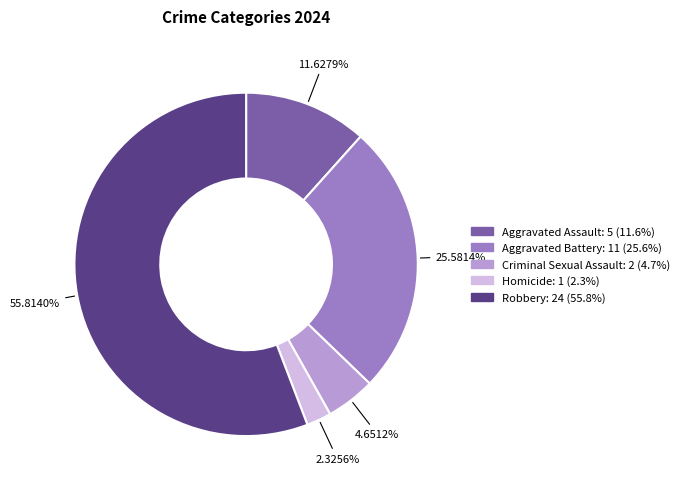

Combined, do Criminal Sexual Assault and Aggravated Assault account for over 50%?

No